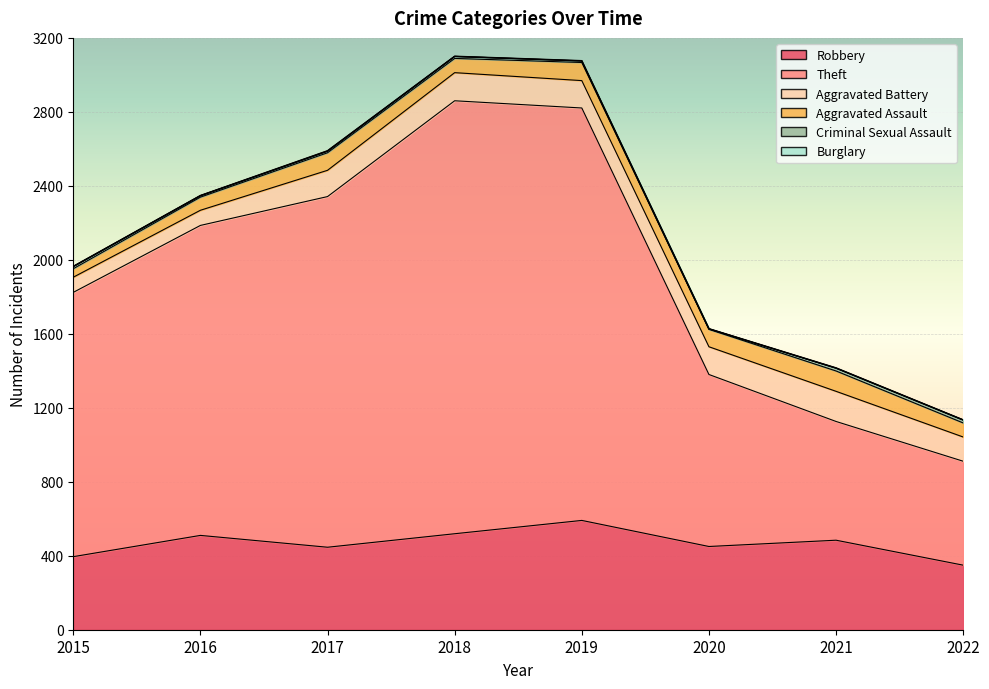

What is the sum of all Aggravated Battery values?

1050